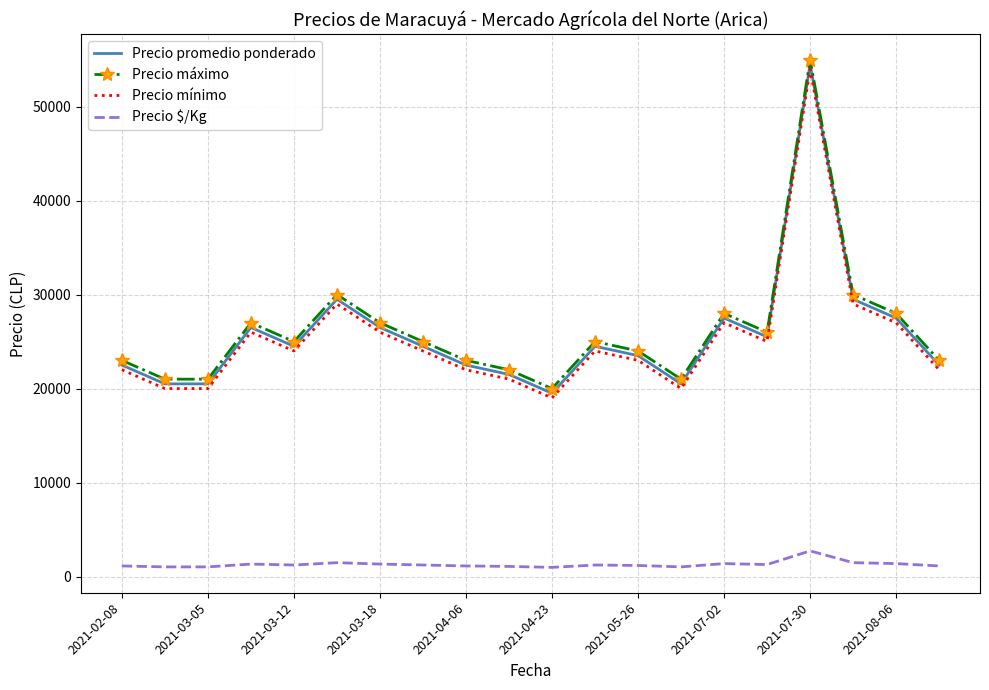

True or false: Precio máximo and Precio $/Kg cross at least once.

False